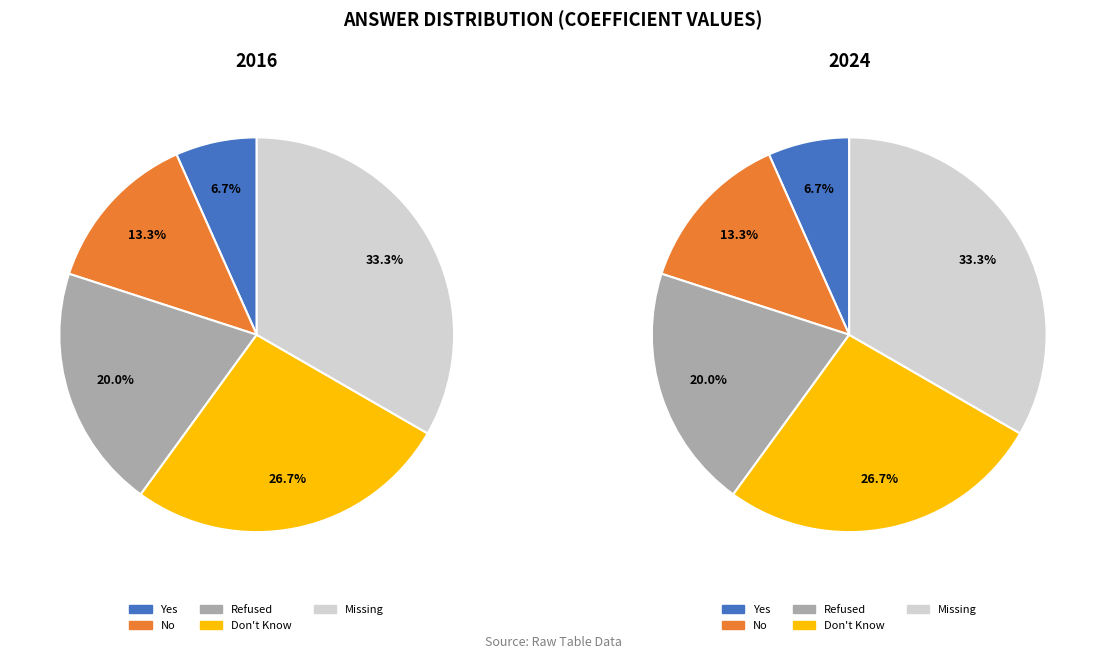

To the nearest percent, what is the combined percentage of Yes and Missing?

40%